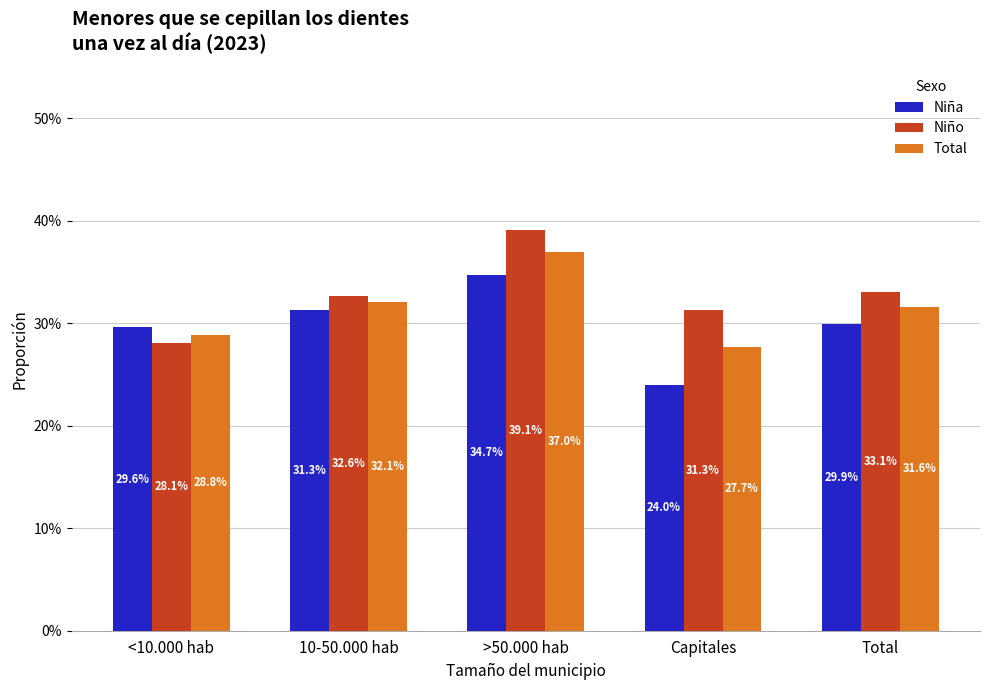

What are all the series names shown in the legend?

Niña, Niño, Total